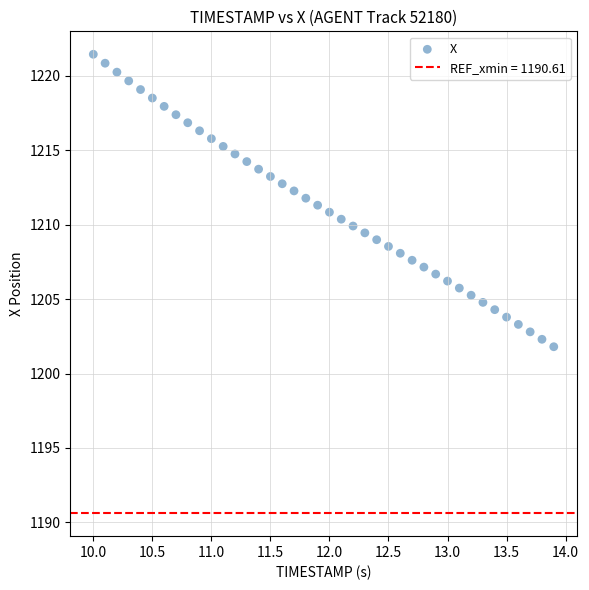

What is the range of X values (max minus min)?

3.9